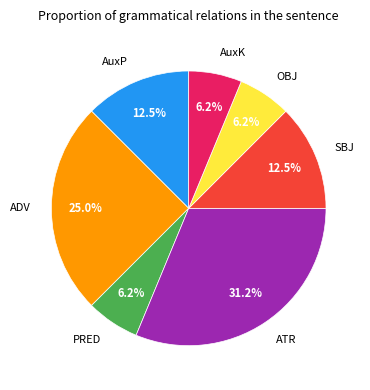

How many segments does this pie chart have?

7